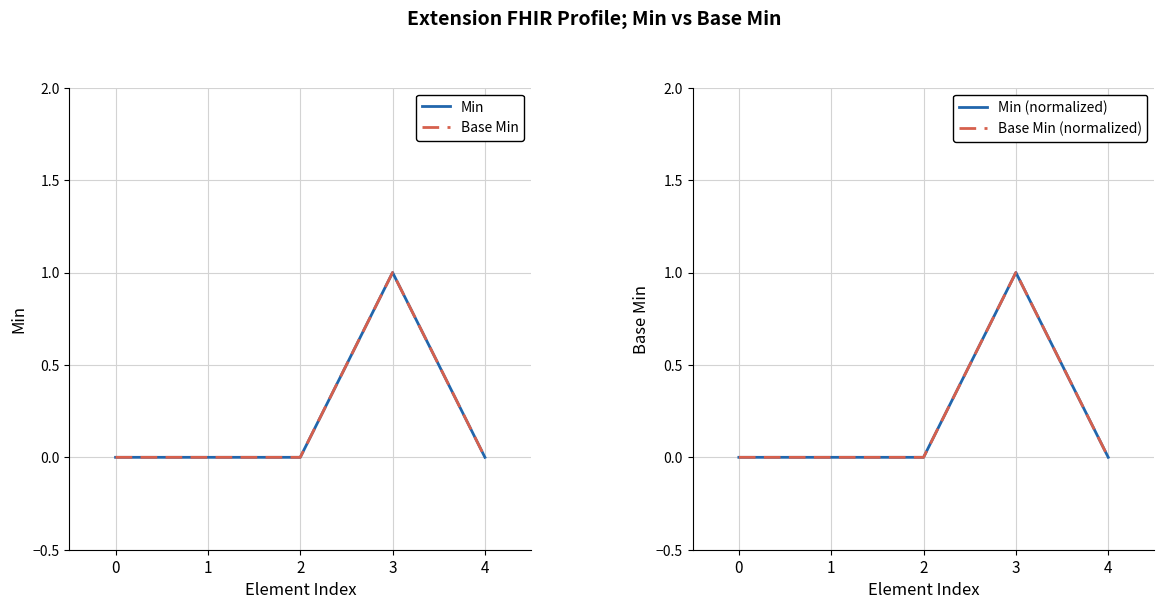

At which category does Min reach its first local peak?

3